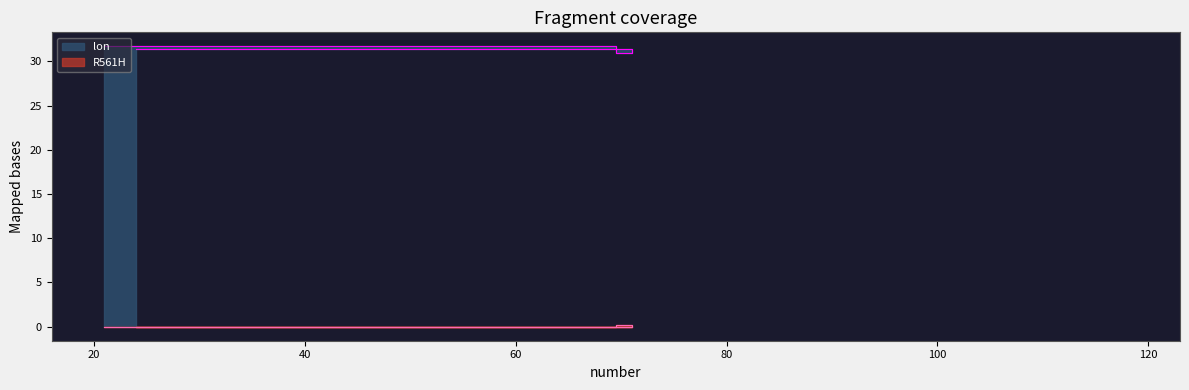

Which has a higher value, 24 or 21?

21